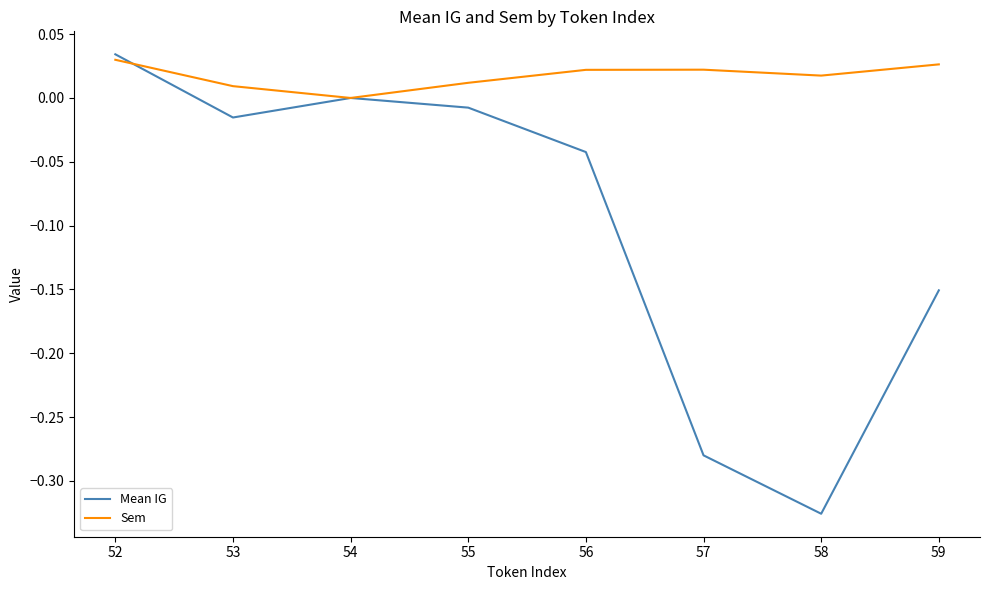

What is the sum of all Mean IG values?

-0.8